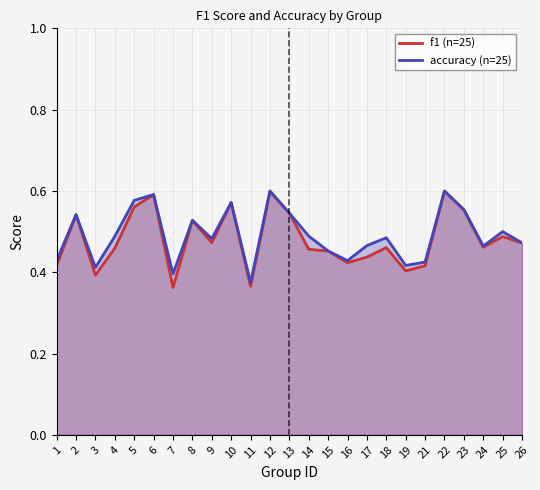

Does the chart display data point markers on the line(s)?

No